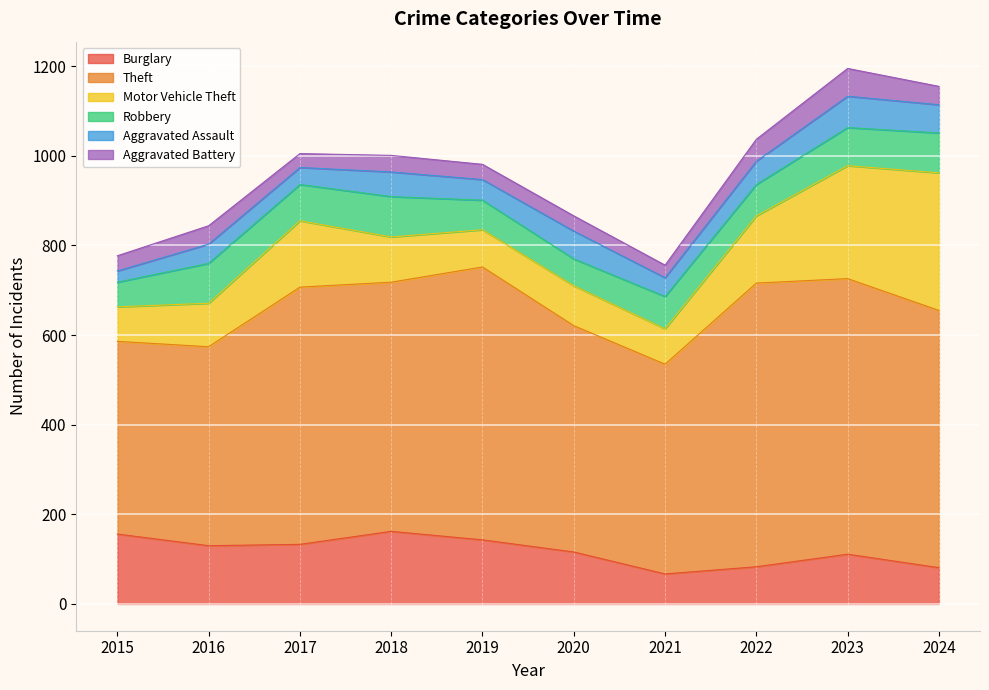

The value of Burglary at 2016 is 206. True or false?

False